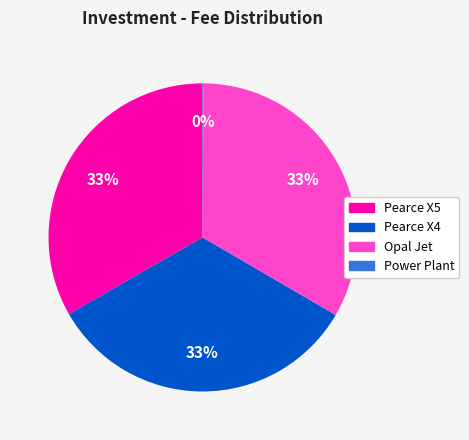

Is it true that Pearce X4 is 22% of the pie?

False